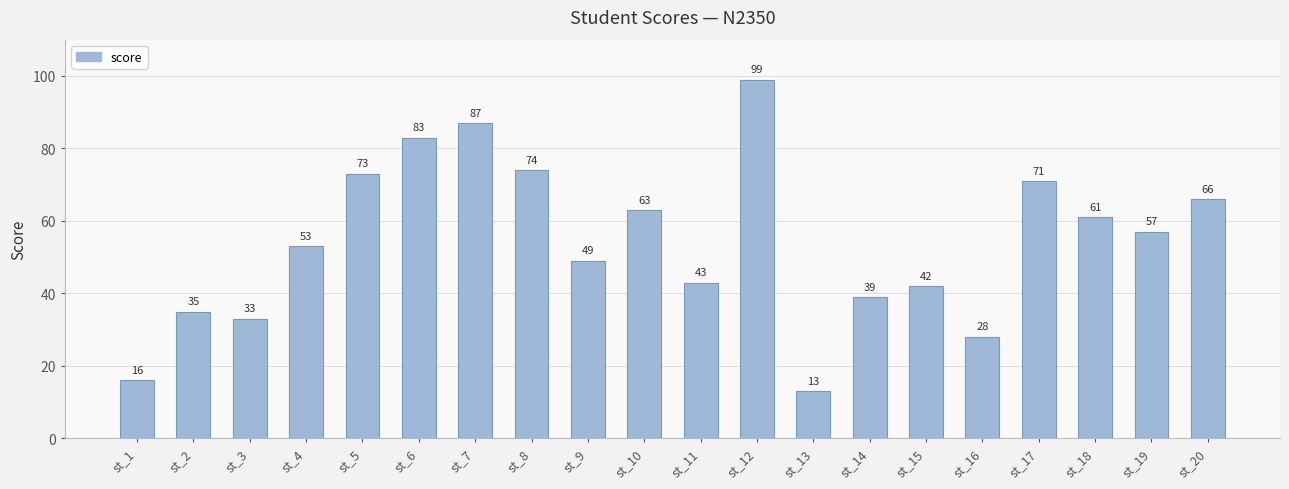

The value at st_10 is 22. True or false?

False